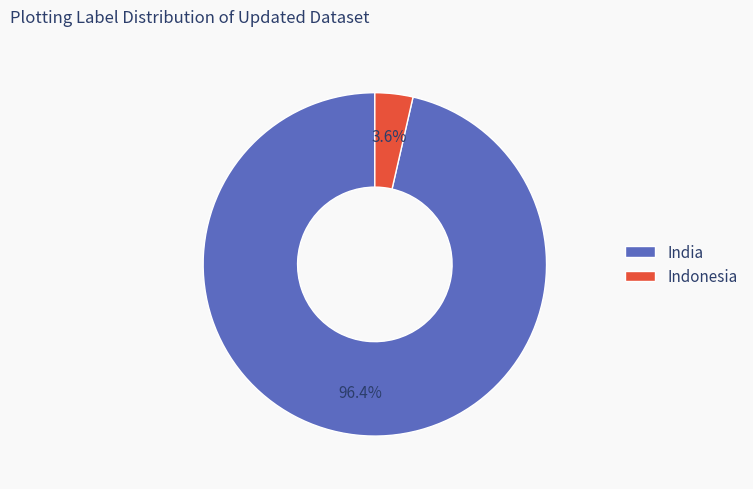

How many slices are in this pie chart?

2